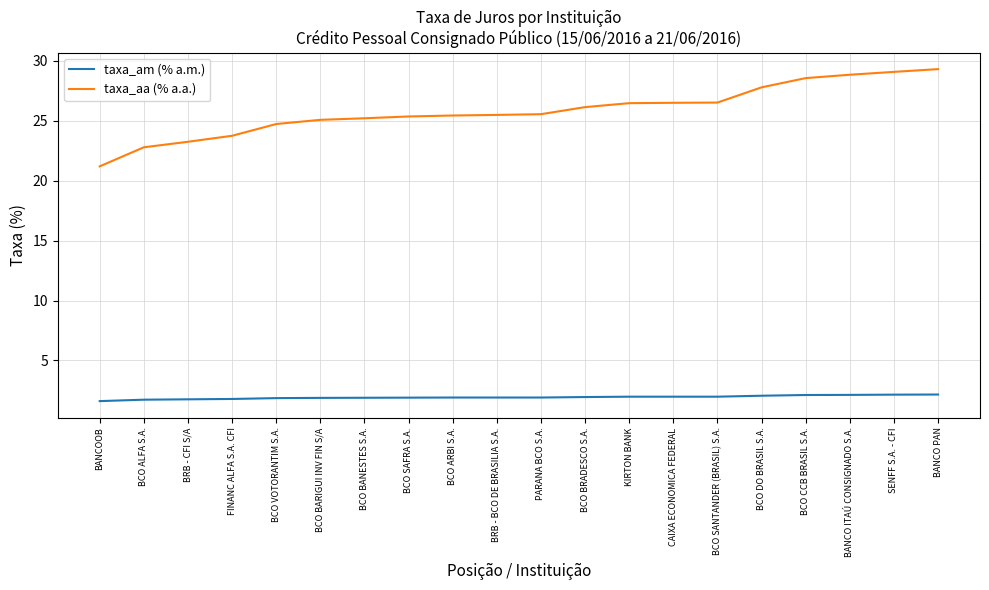

What position from the right is BRB - CFI S/A?

18